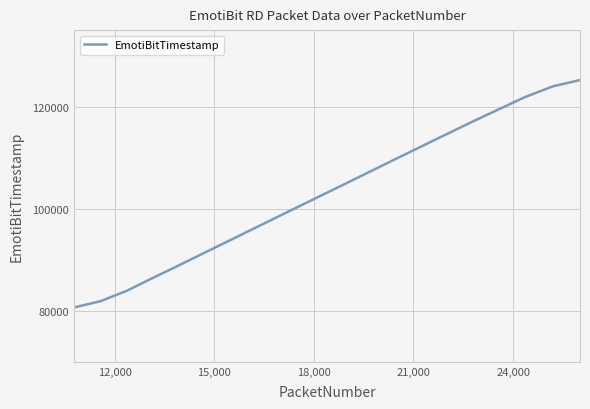

What is the minimum value shown in the chart?

80643.9